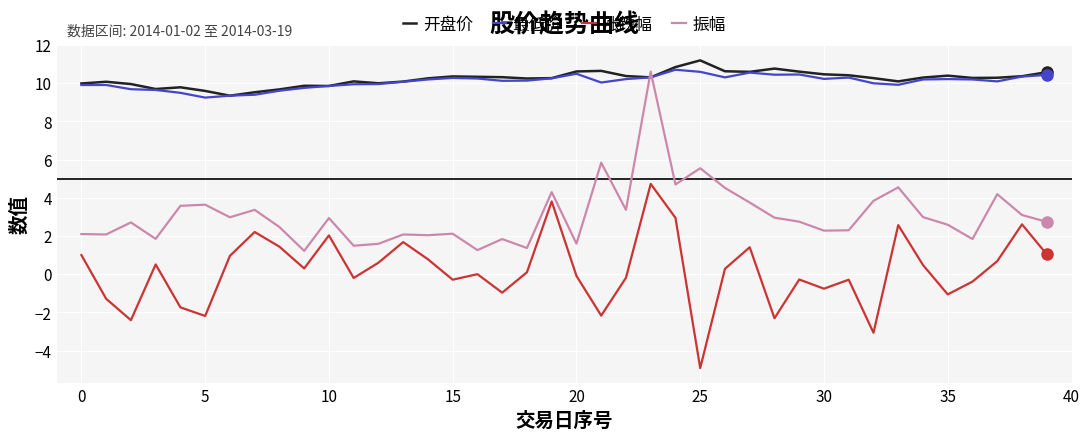

True or false: 最低价 and 涨跌幅 cross at least once.

False